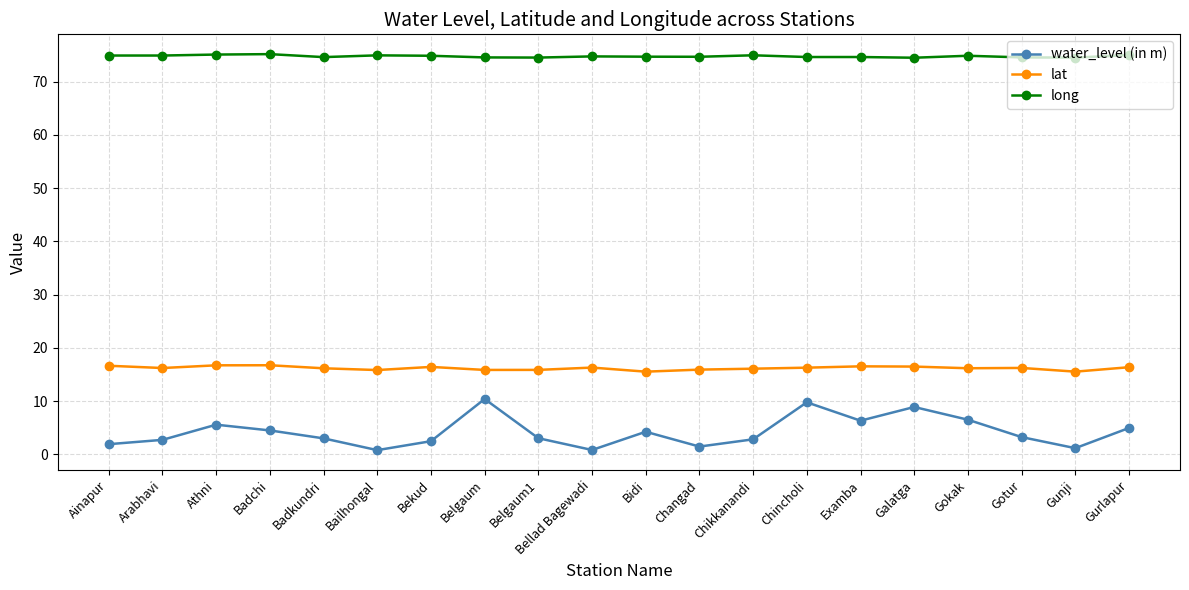

What is the minimum value shown in the chart?

0.8